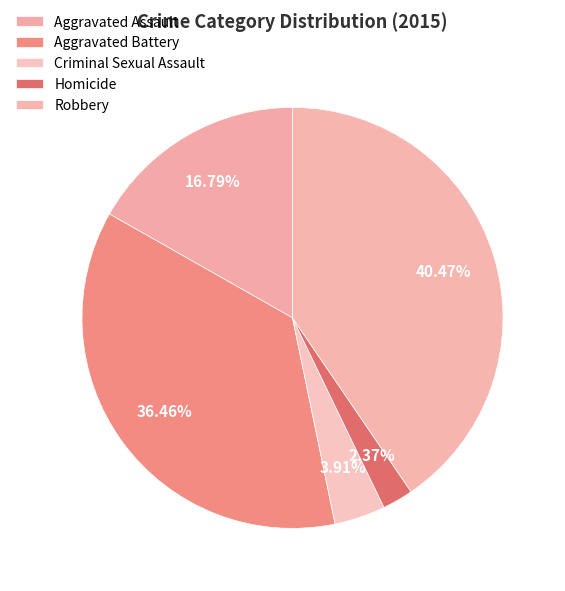

Is there any slice that represents more than half of the pie?

No